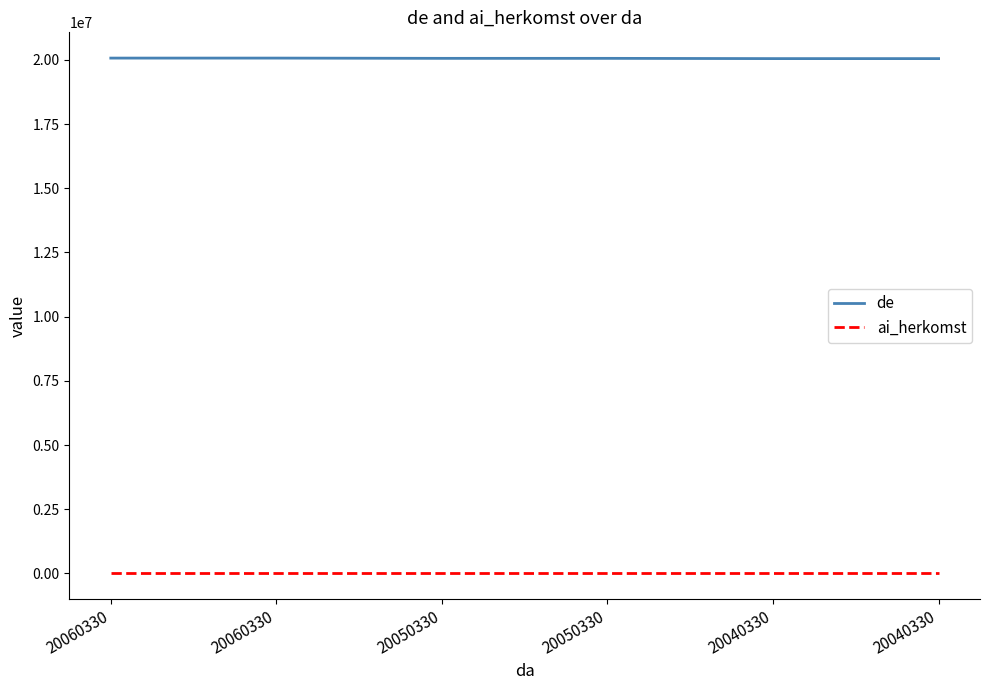

What are all the series names shown in the legend?

de, ai_herkomst